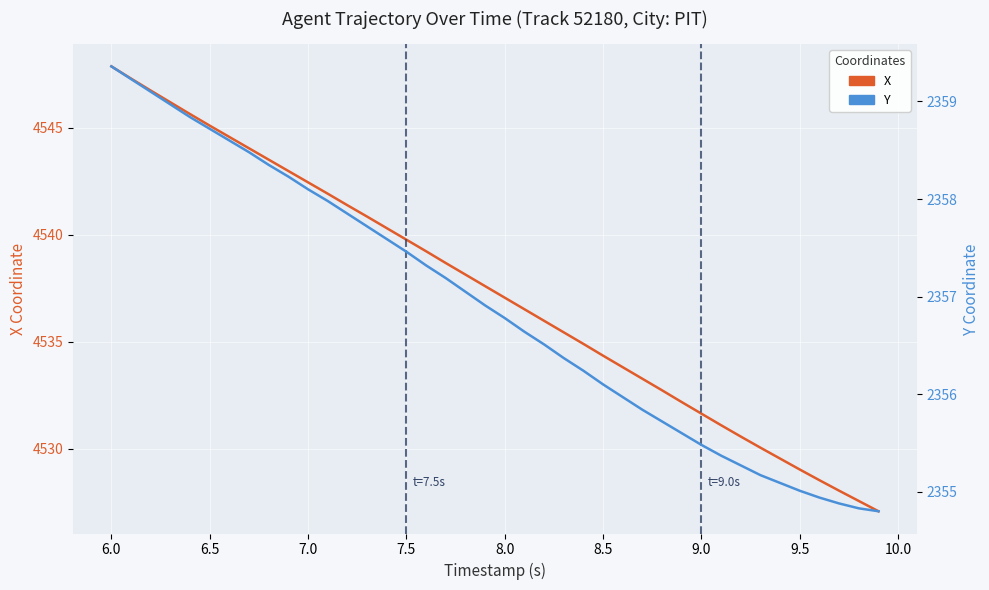

How many values in the Y series are below 2356?

14